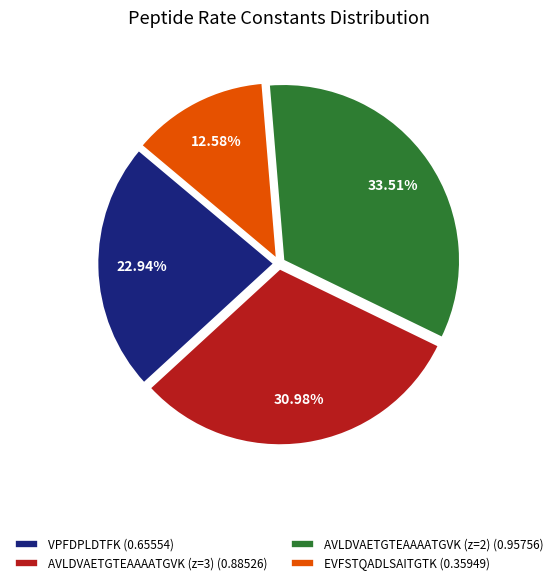

To the nearest percent, what is the difference between the largest and smallest slice percentages?

21%